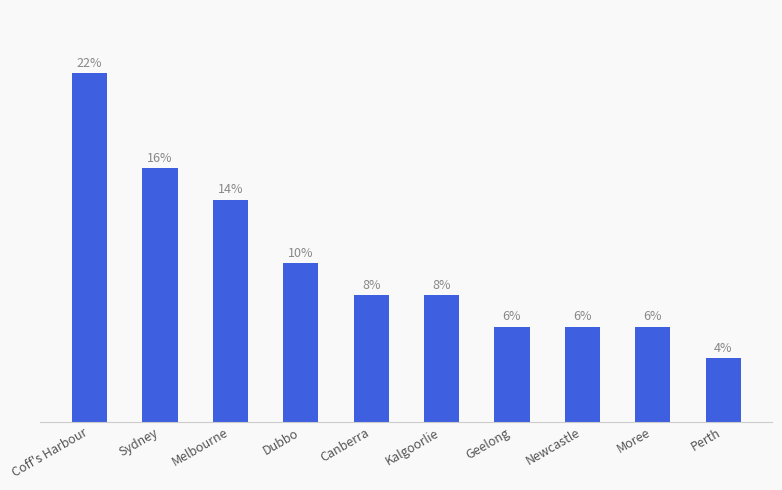

Does the chart contain any negative values?

No